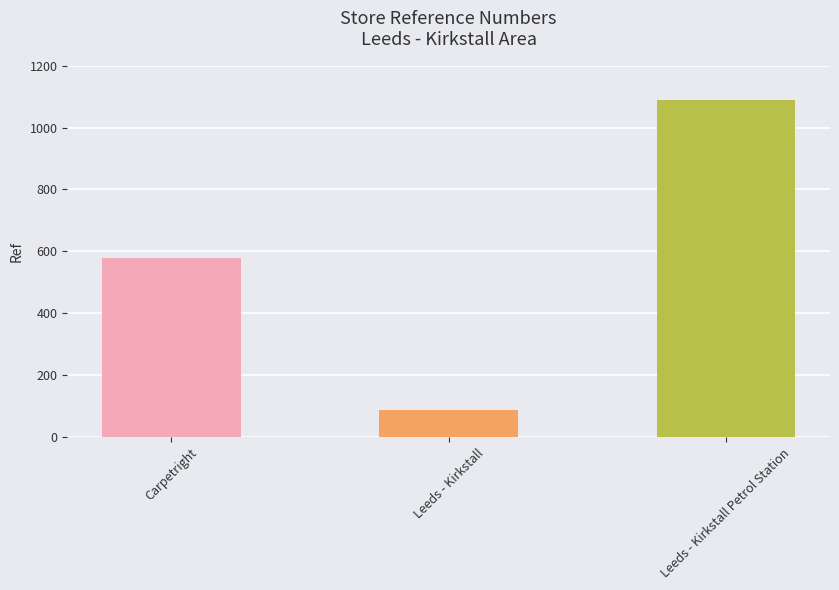

What value does the data have at Leeds - Kirkstall?

89